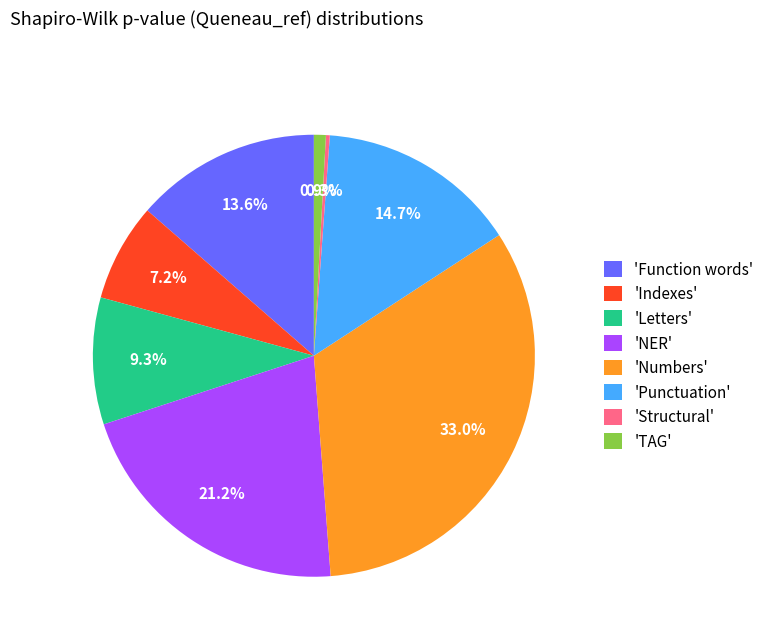

How much of the chart is everything except 'Indexes'?

92.8%